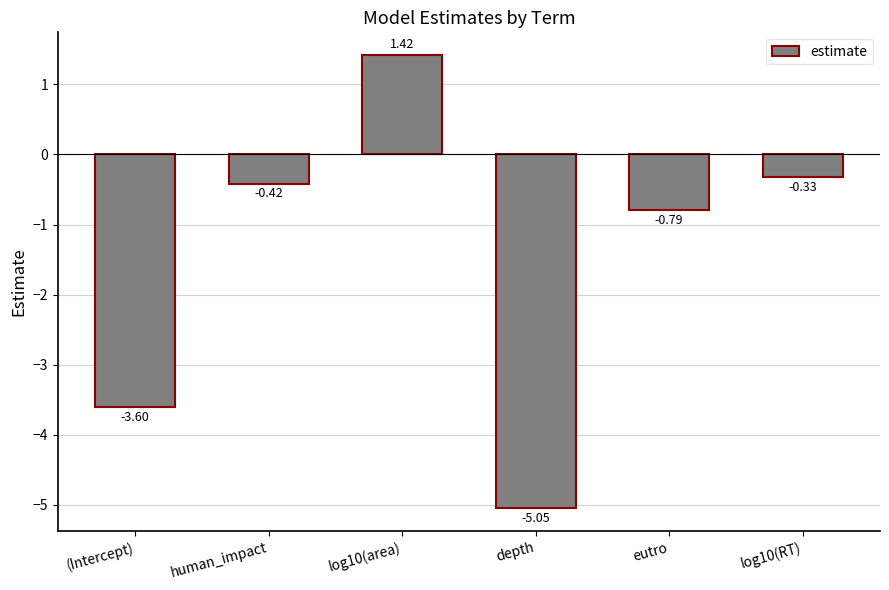

Count the number of values greater than 0.

1